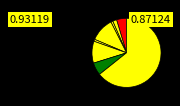

Rank the categories by value from lowest to highest.

Homicide, Arson, Criminal Sexual Assault, Aggravated Battery, Aggravated Assault, Motor Vehicle Theft, Burglary, Robbery, Theft